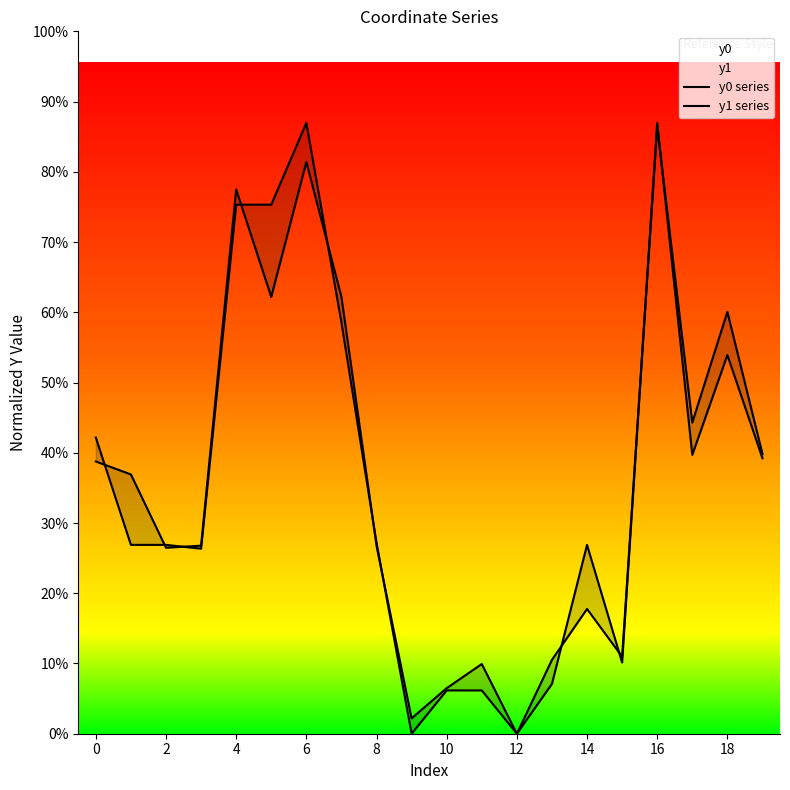

Does the chart have visible grid lines?

No